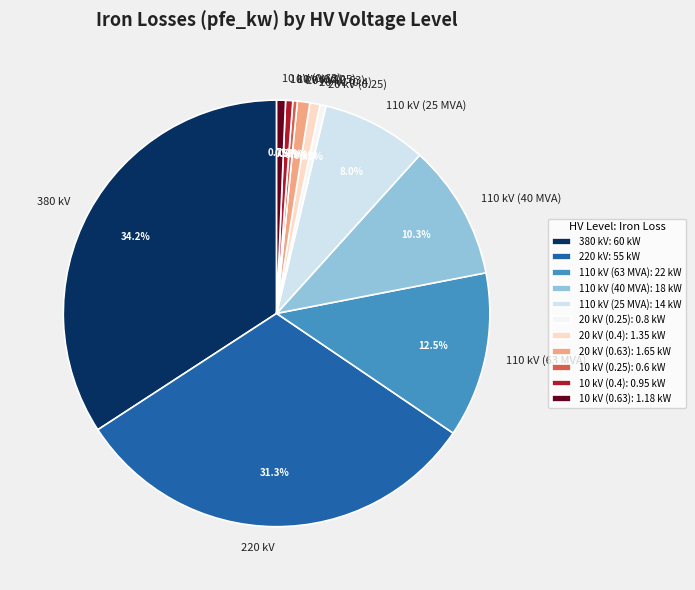

Which category has the biggest portion of the pie?

380 kV